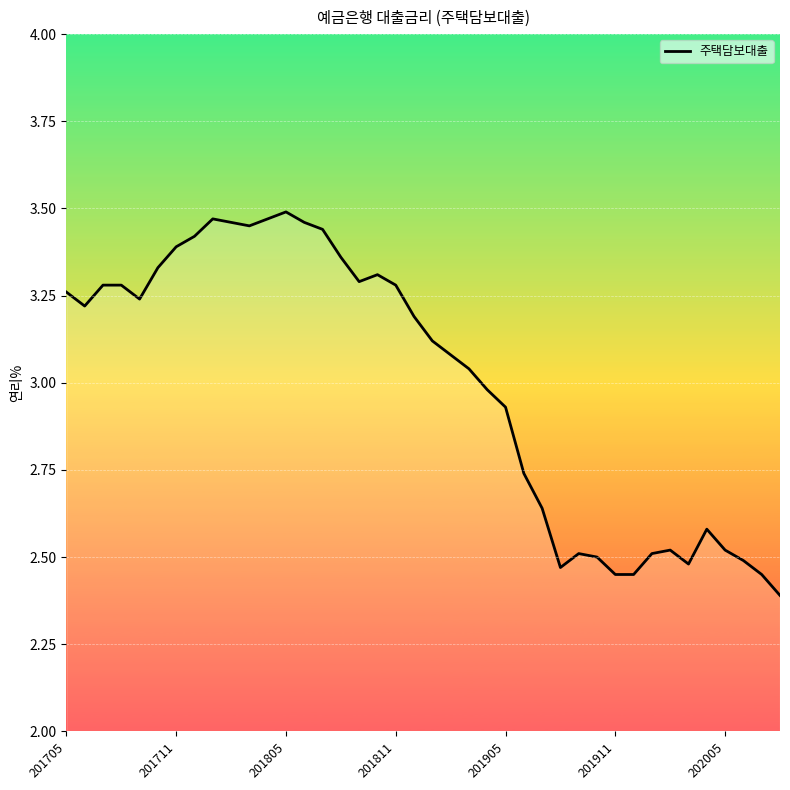

What is the difference between the maximum and minimum values?

1.1